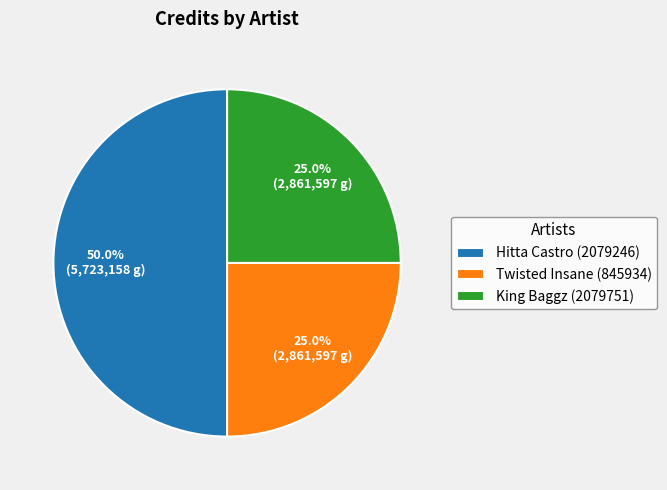

How many segments does this pie chart have?

3